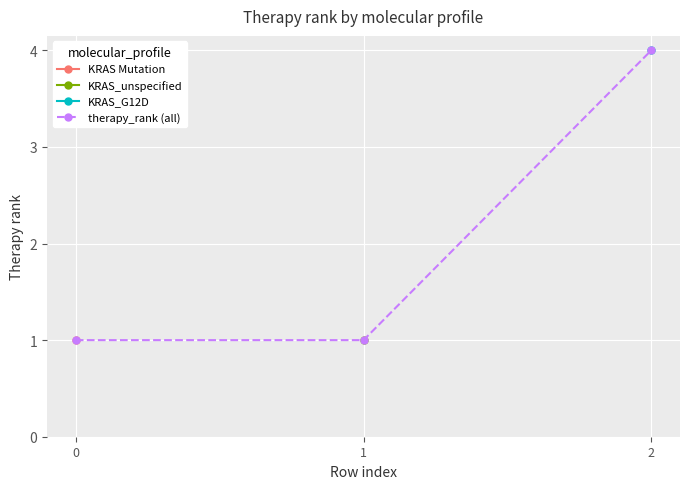

The value at 2 is 2. True or false?

False